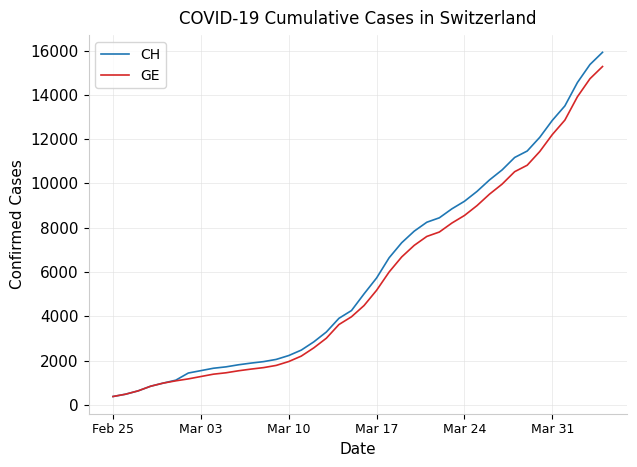

What is the maximum value shown in the chart?

15926